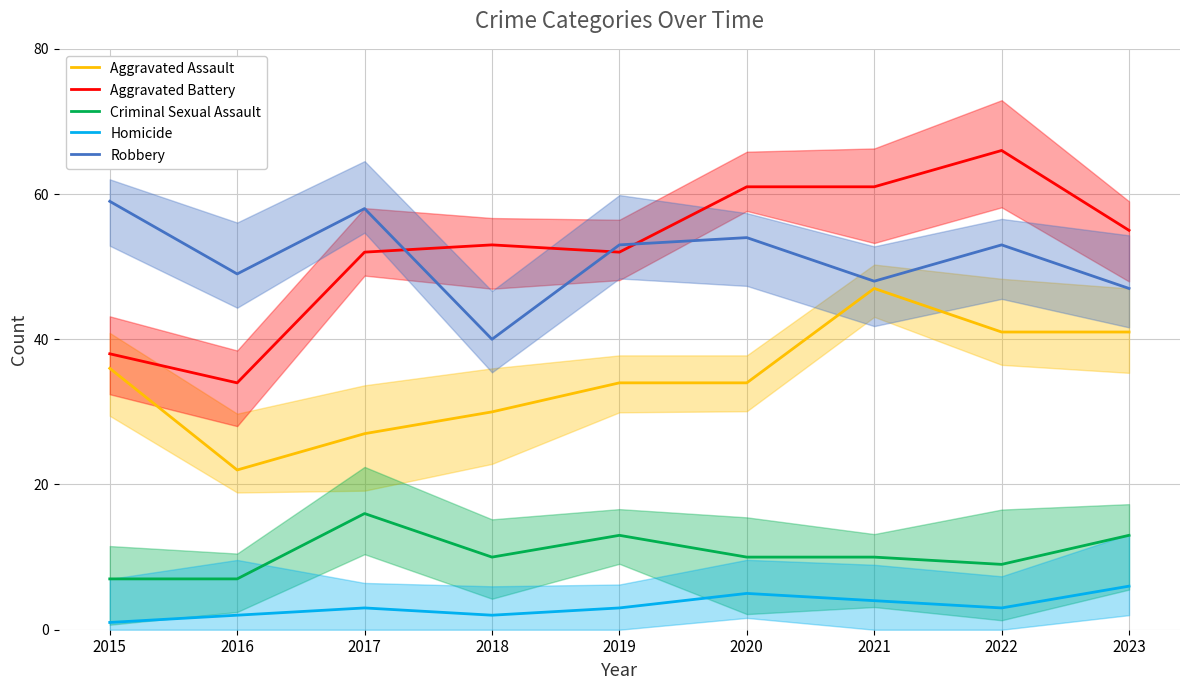

What is the average value of the Aggravated Battery series?

52